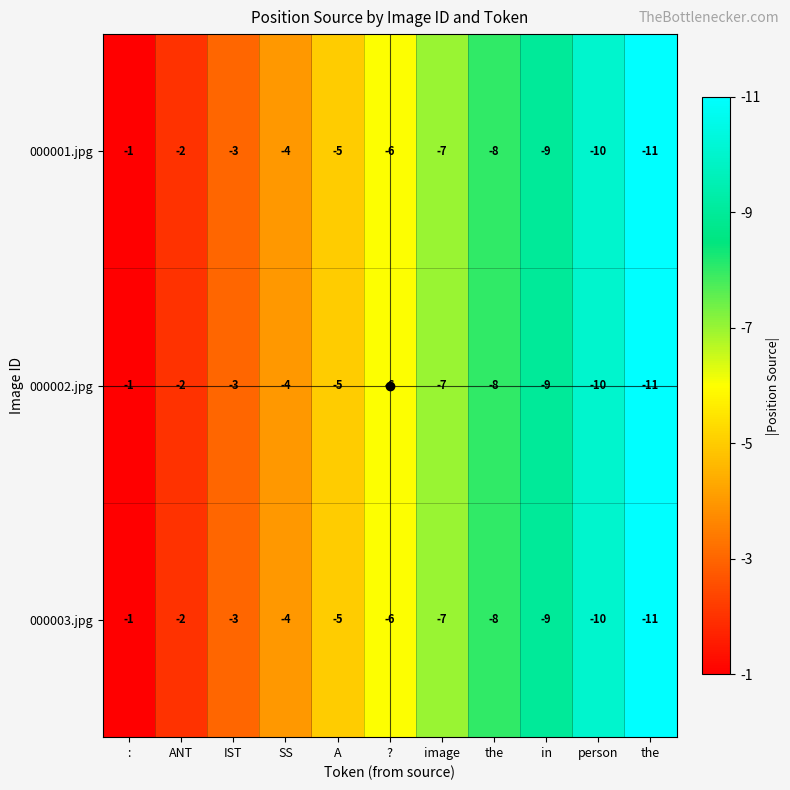

How many values in the 000002.jpg series are below -6?

5